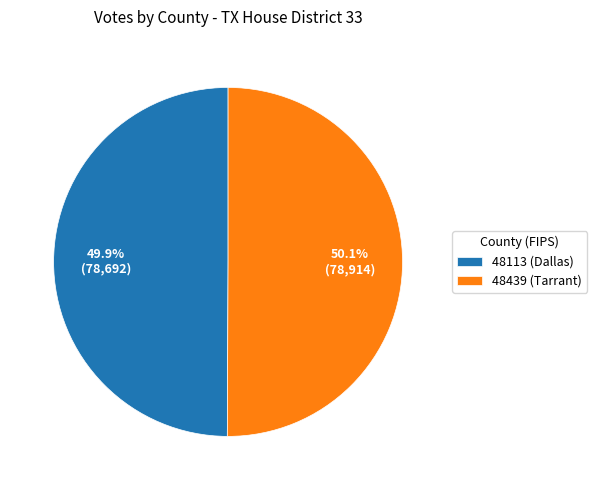

What is the ratio of the value at 48439 (Tarrant) to the value at 48113 (Dallas)?

1.0